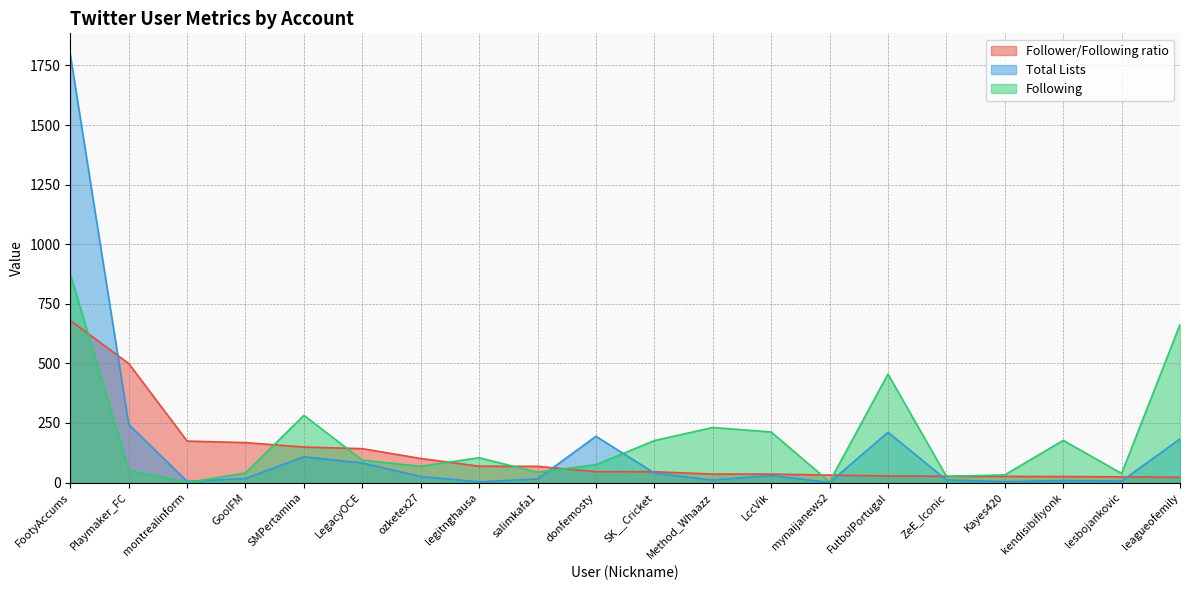

What is the sum of the Follower/Following ratio values at GoolFM and leagueofemily?

189.5